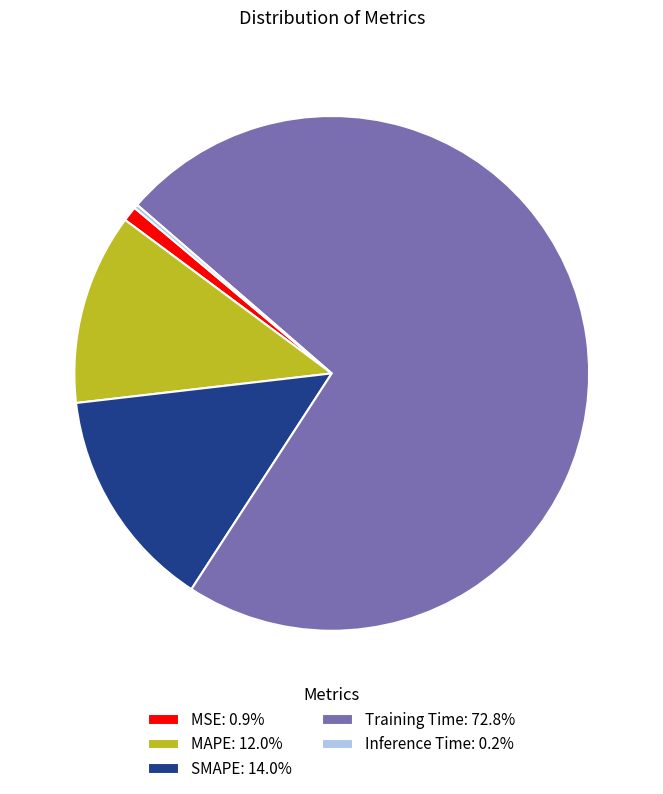

Does MAPE: 12.0% represent more than half of the total?

No